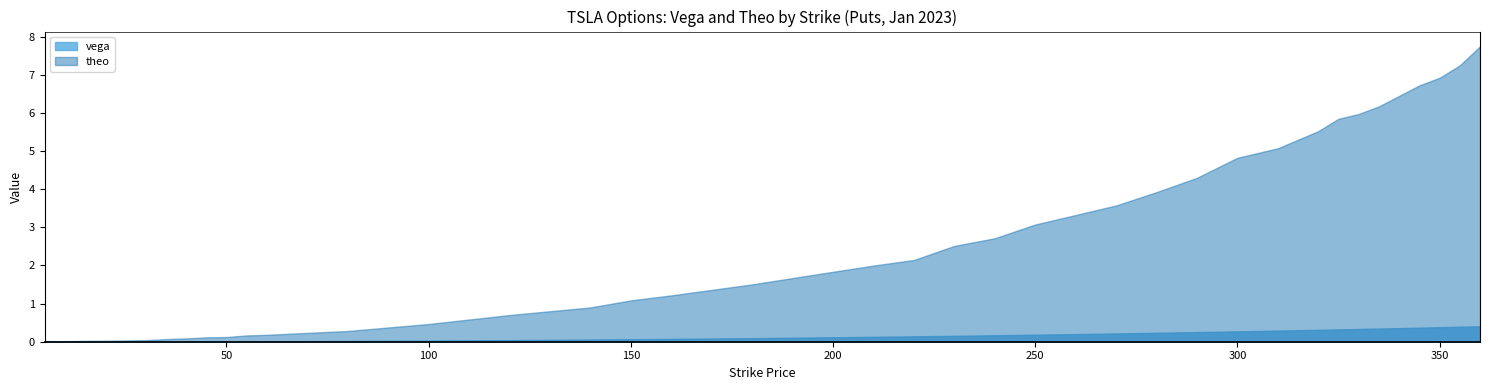

Which category has the highest value across all series?

360